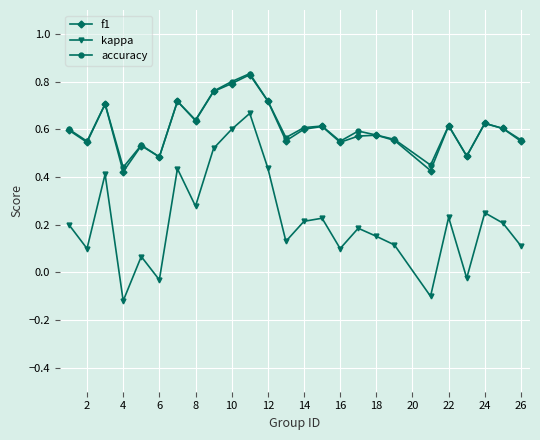

At how many categories does at least one series exceed 0?

25